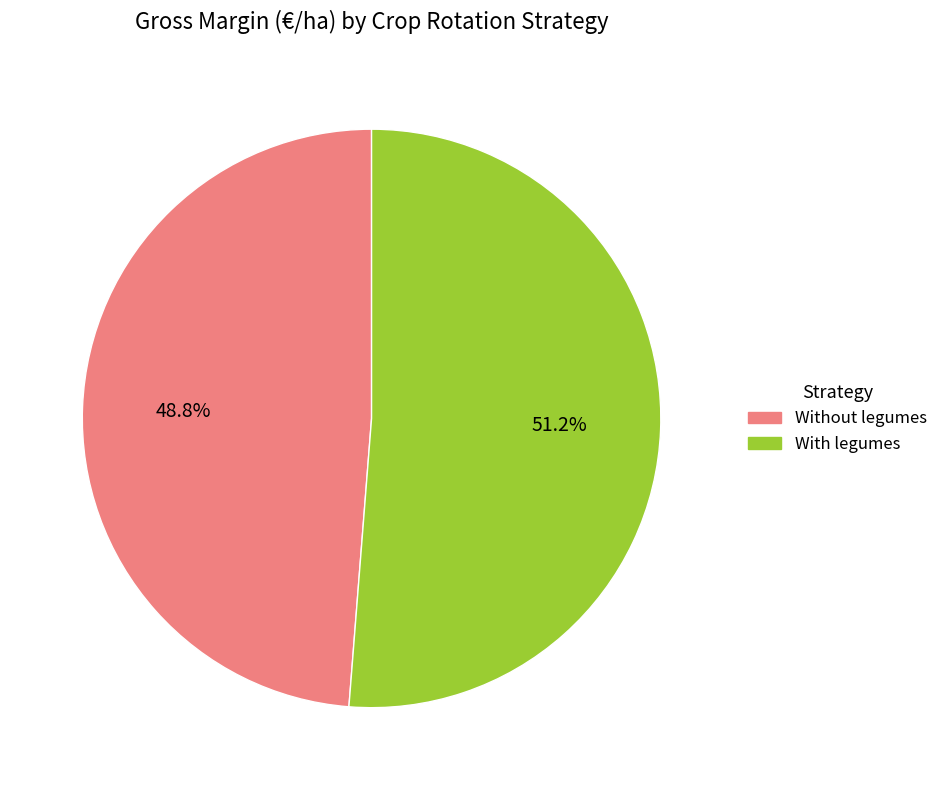

What is the ratio of the value at Without legumes to the value at With legumes?

1.0